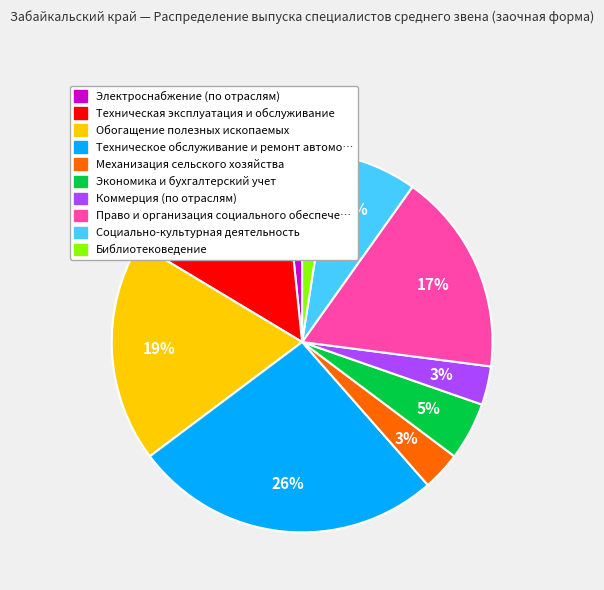

To the nearest percent, what is the average slice percentage?

10%